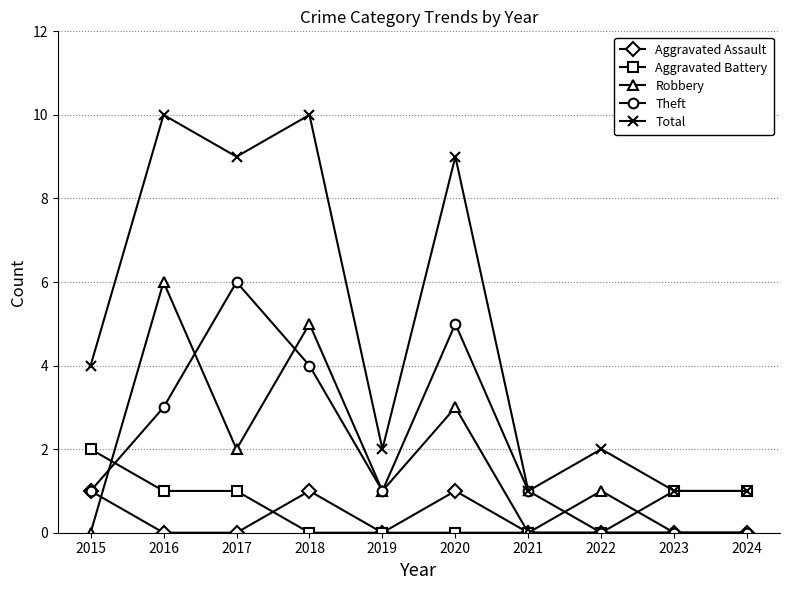

The value of Robbery at 2017 is 4. True or false?

False